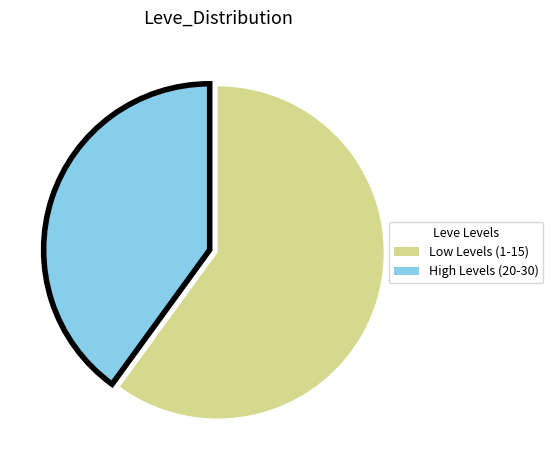

Is there any slice that represents more than half of the pie?

Yes